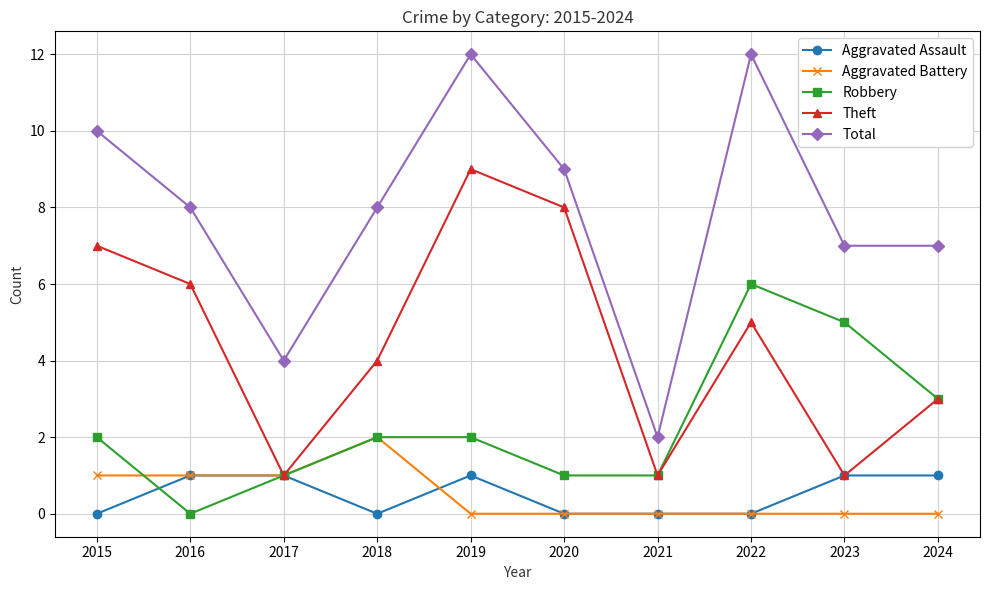

Reading right to left, list all the values displayed in this chart.

Aggravated Assault: 2024=1	2023=1	2022=0	2021=0	2020=0	2019=1	2018=0	2017=1	2016=1	2015=0
Aggravated Battery: 2024=0	2023=0	2022=0	2021=0	2020=0	2019=0	2018=2	2017=1	2016=1	2015=1
Robbery: 2024=3	2023=5	2022=6	2021=1	2020=1	2019=2	2018=2	2017=1	2016=0	2015=2
Theft: 2024=3	2023=1	2022=5	2021=1	2020=8	2019=9	2018=4	2017=1	2016=6	2015=7
Total: 2024=7	2023=7	2022=12	2021=2	2020=9	2019=12	2018=8	2017=4	2016=8	2015=10